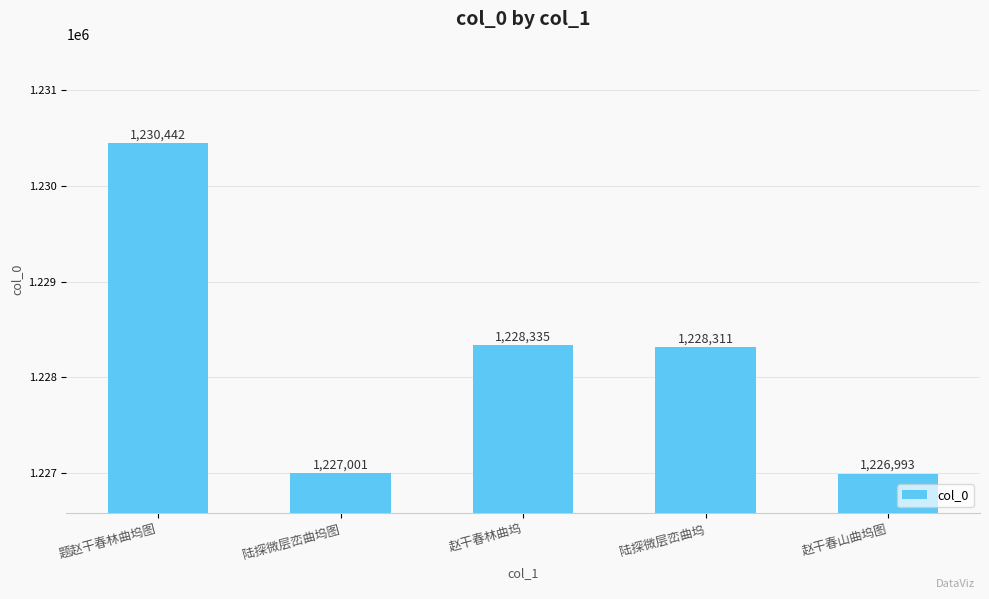

Reading left to right, transcribe all the data shown in this chart.

题赵干春林曲坞图=1230442	陆探微层峦曲坞图=1227001	赵干春林曲坞=1228335	陆探微层峦曲坞=1228311	赵干春山曲坞图=1226993